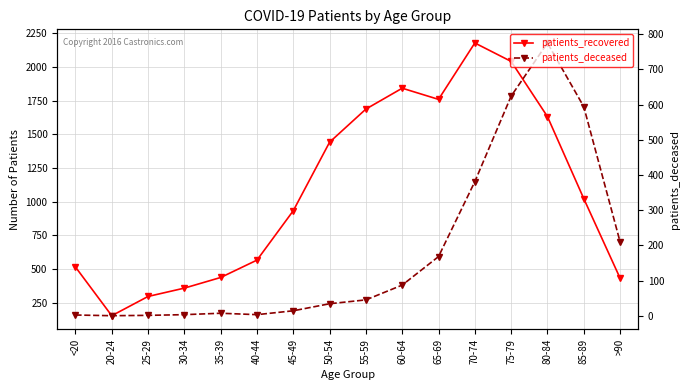

What is the average value of the patients_recovered series?

1080